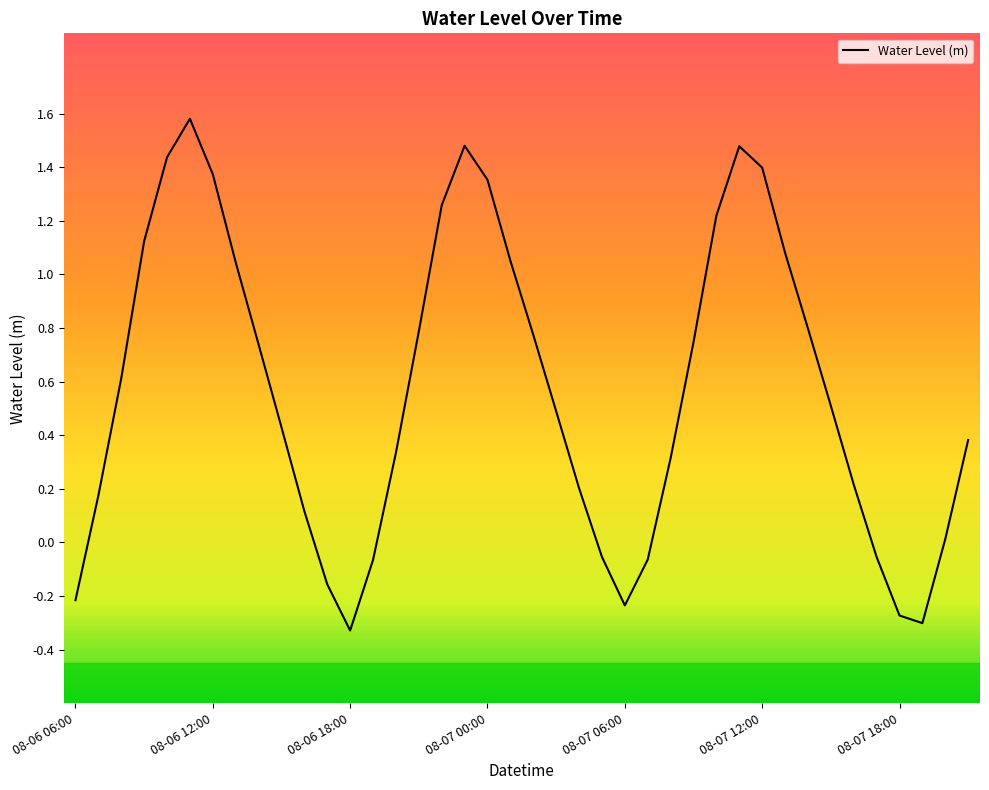

What is the difference between the maximum and minimum values?

1.9